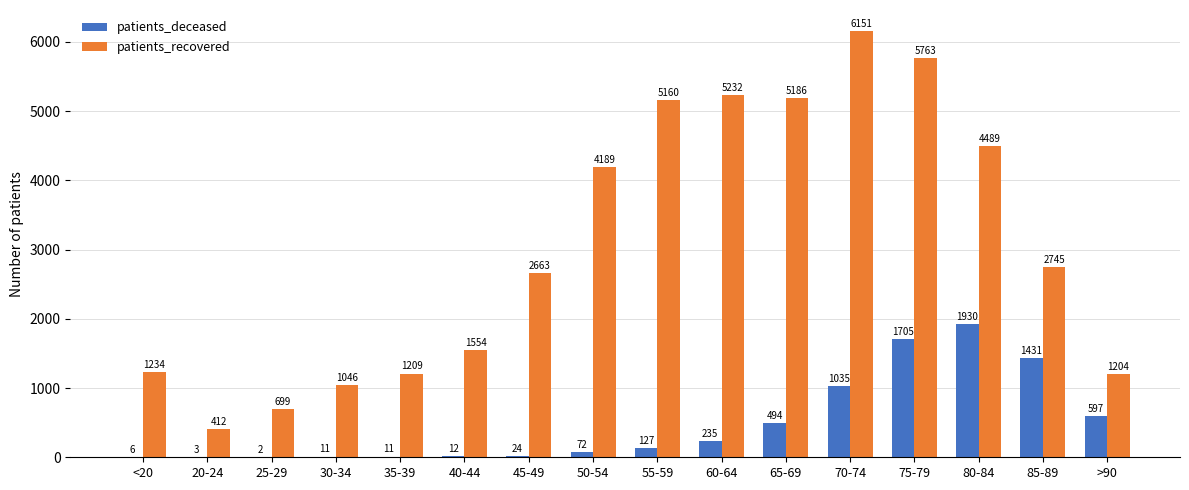

What is the total value across all series at 45-49?

2687